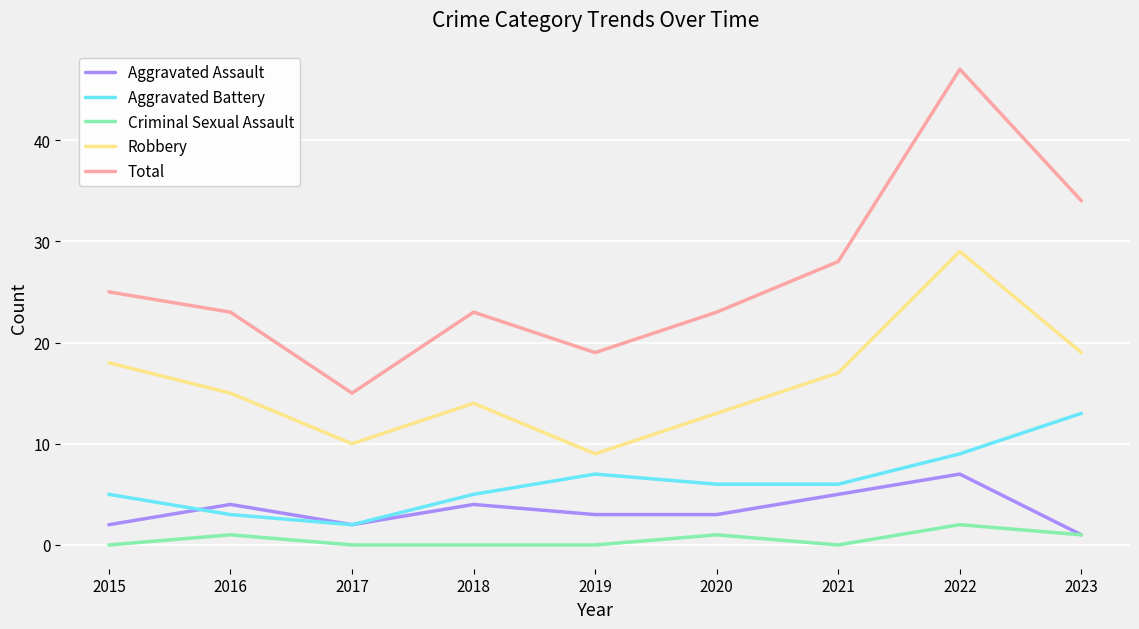

True or false: Criminal Sexual Assault and Total cross at least once.

False